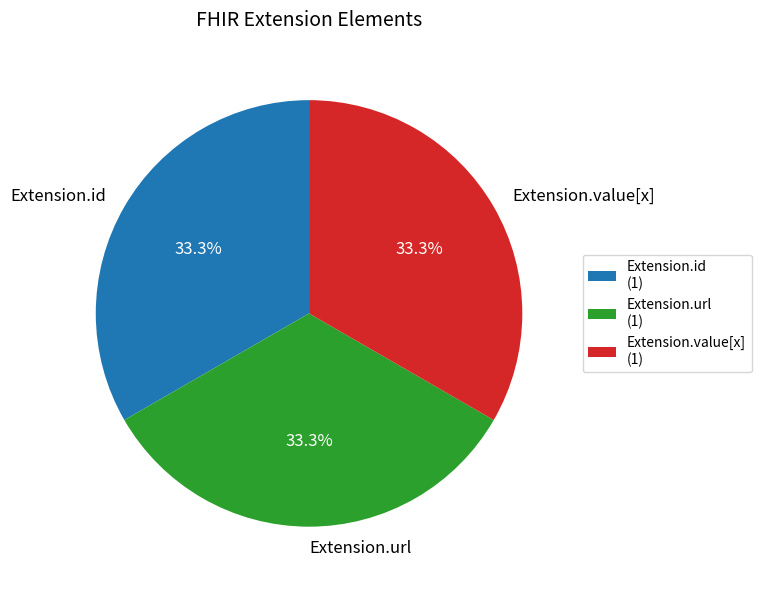

True or false: Extension.id accounts for 33% of the total.

True